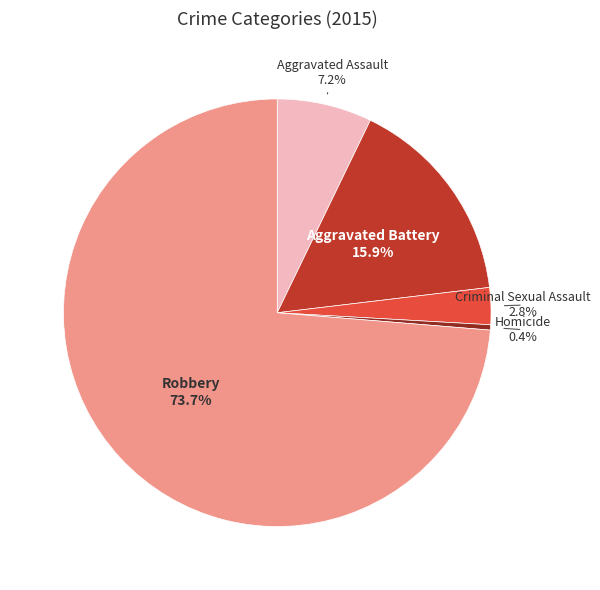

What is the smallest slice in the pie chart?

Homicide